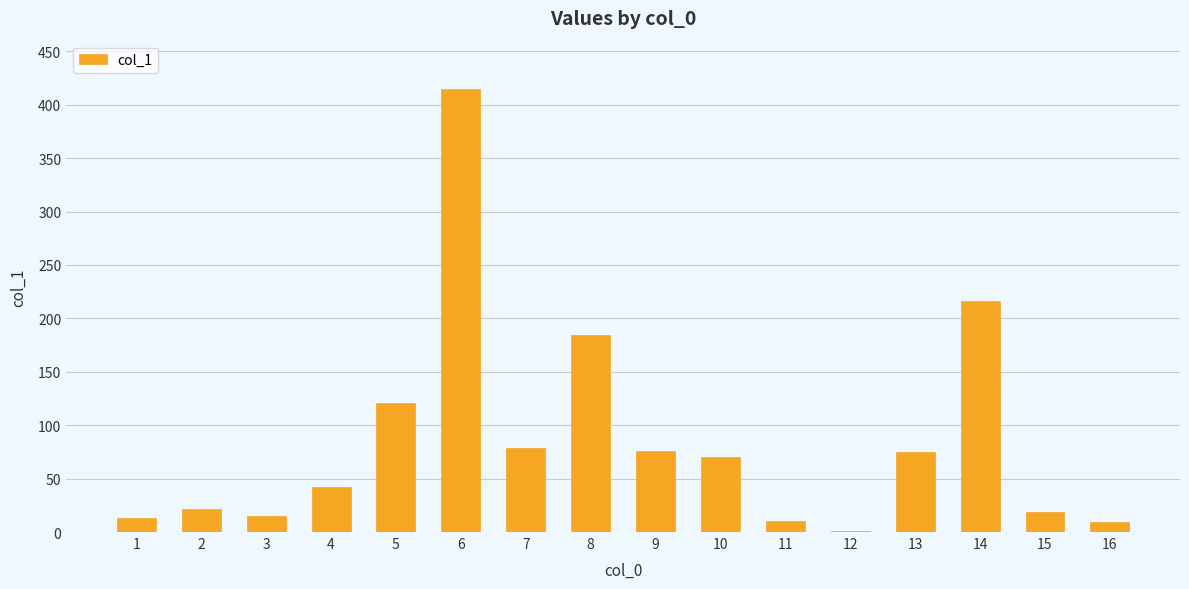

Does the chart contain stacked bars?

No